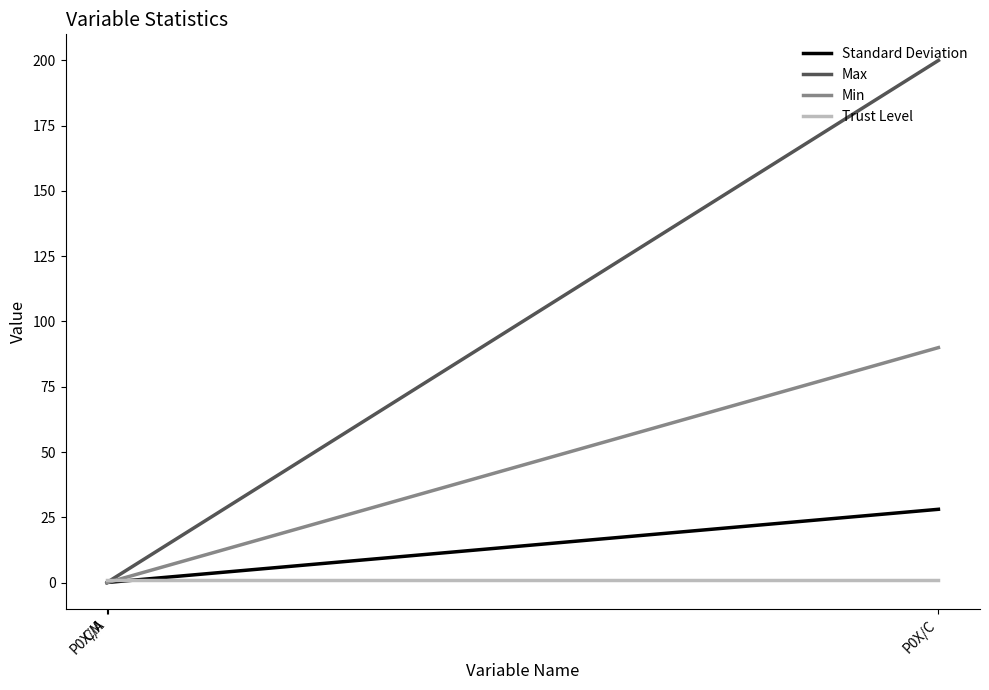

Is it true that Min equals 0.0 at P0X/M?

True